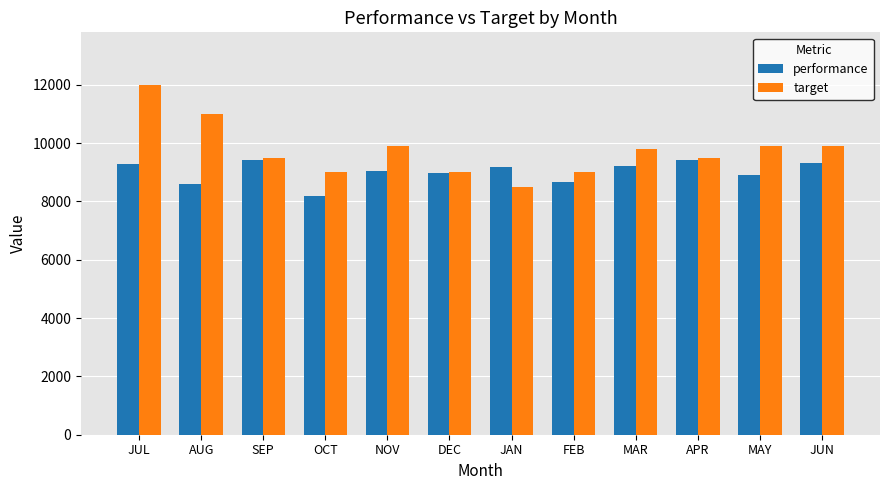

What is the difference between the highest and lowest values at JUL?

2703